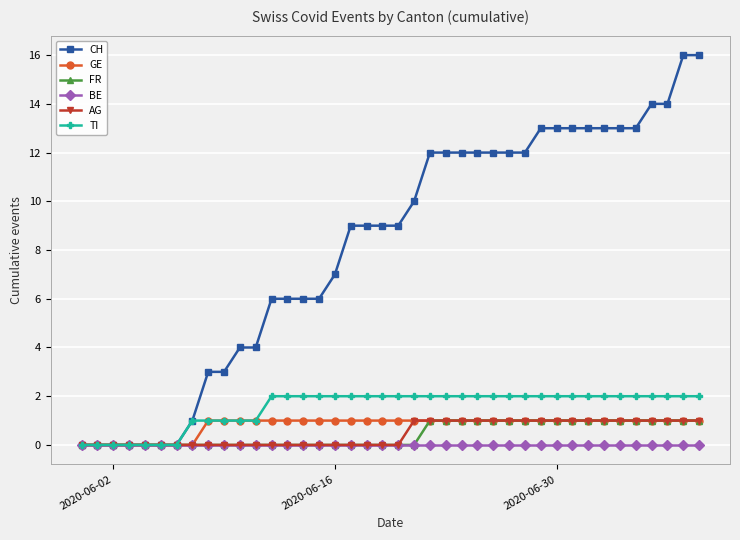

Which series has the largest range (max minus min)?

CH